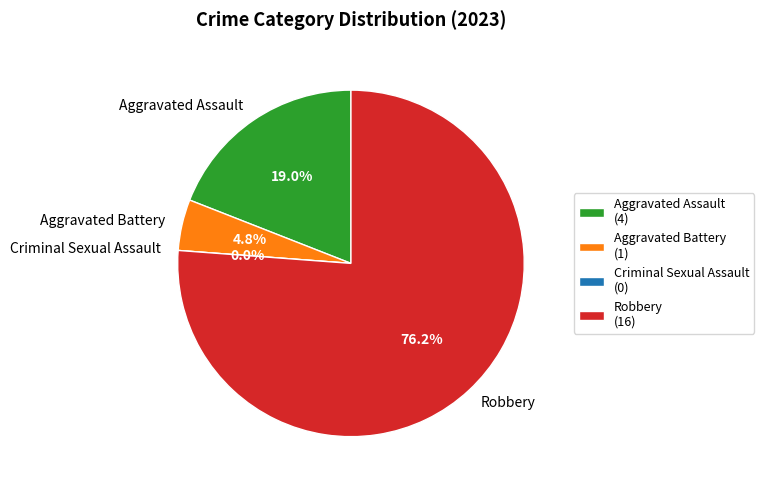

Which slice represents more than half of the pie?

Robbery